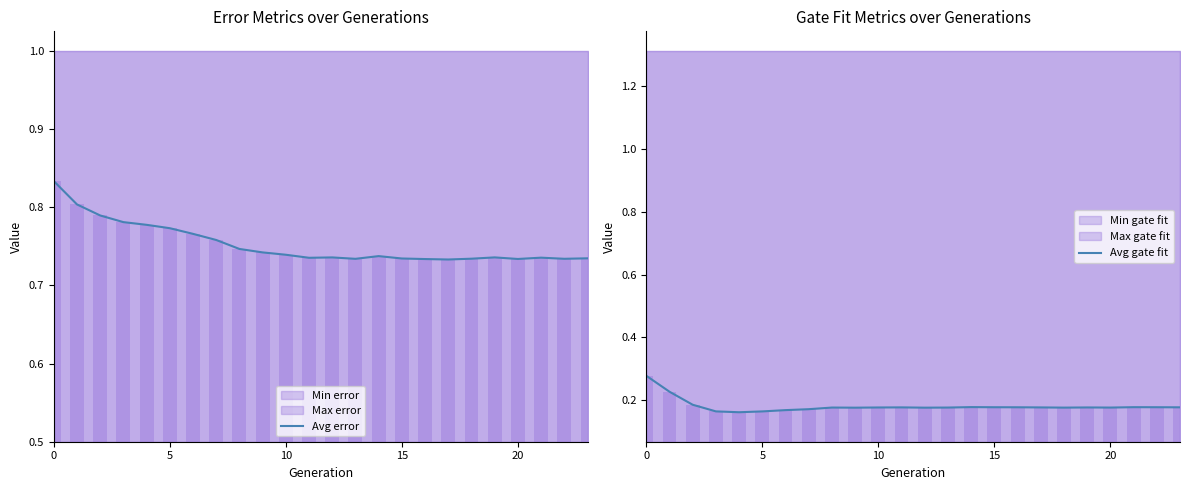

Reading left to right, transcribe all the data shown in this chart.

Avg error: 0.8	0.8	0.8	0.8	0.8	0.8	0.8	0.8	0.7	0.7	0.7	0.7	0.7	0.7	0.7	0.7	0.7	0.7	0.7	0.7	0.7	0.7	0.7	0.7
Avg gate fit: 0.3	0.2	0.2	0.2	0.2	0.2	0.2	0.2	0.2	0.2	0.2	0.2	0.2	0.2	0.2	0.2	0.2	0.2	0.2	0.2	0.2	0.2	0.2	0.2